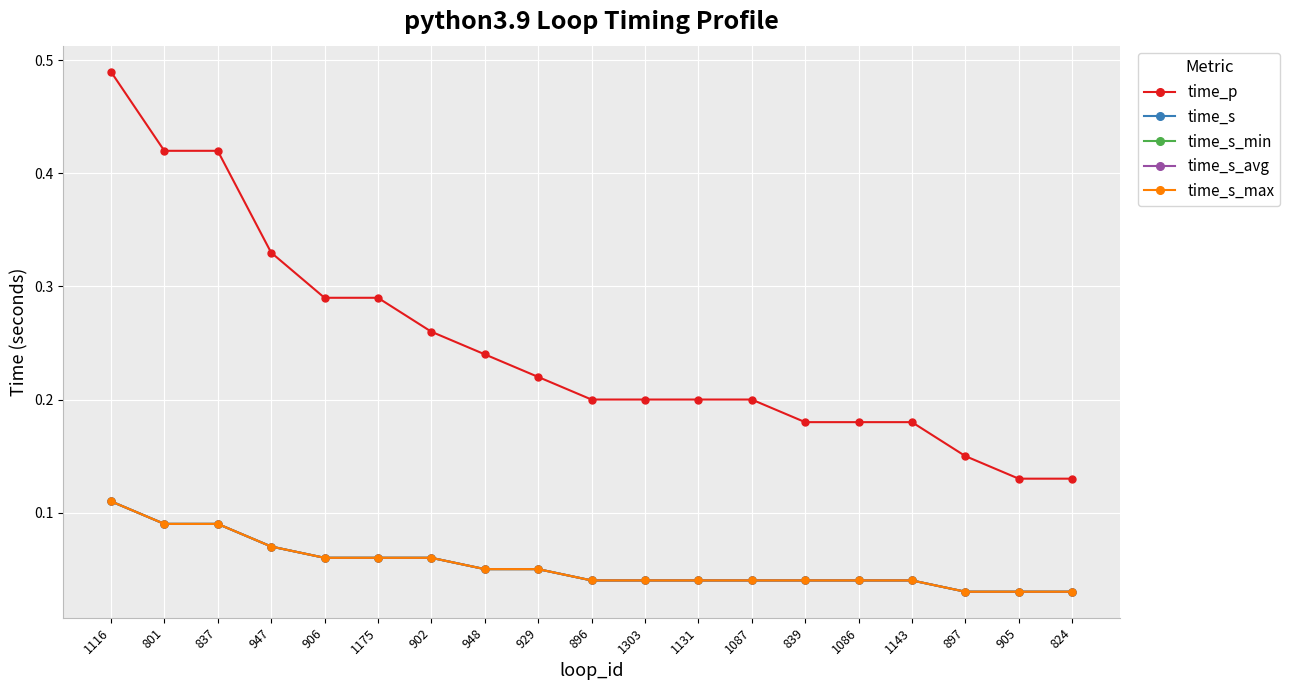

Does the chart have visible grid lines?

Yes